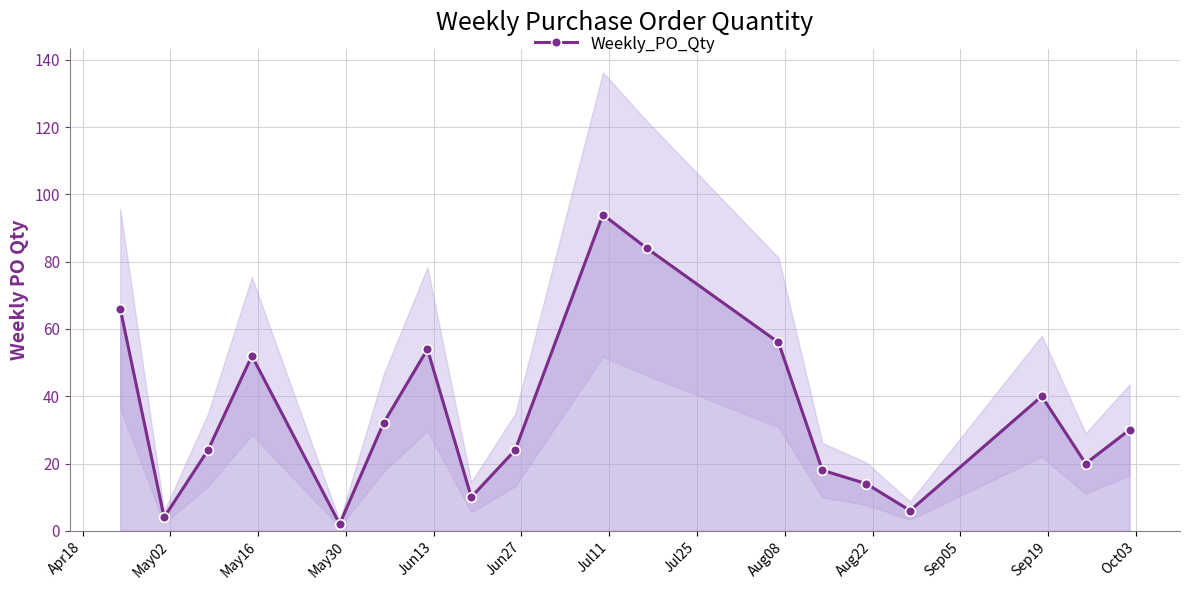

True or false: Weekly_PO_Qty has more than 2 interior local peaks.

True